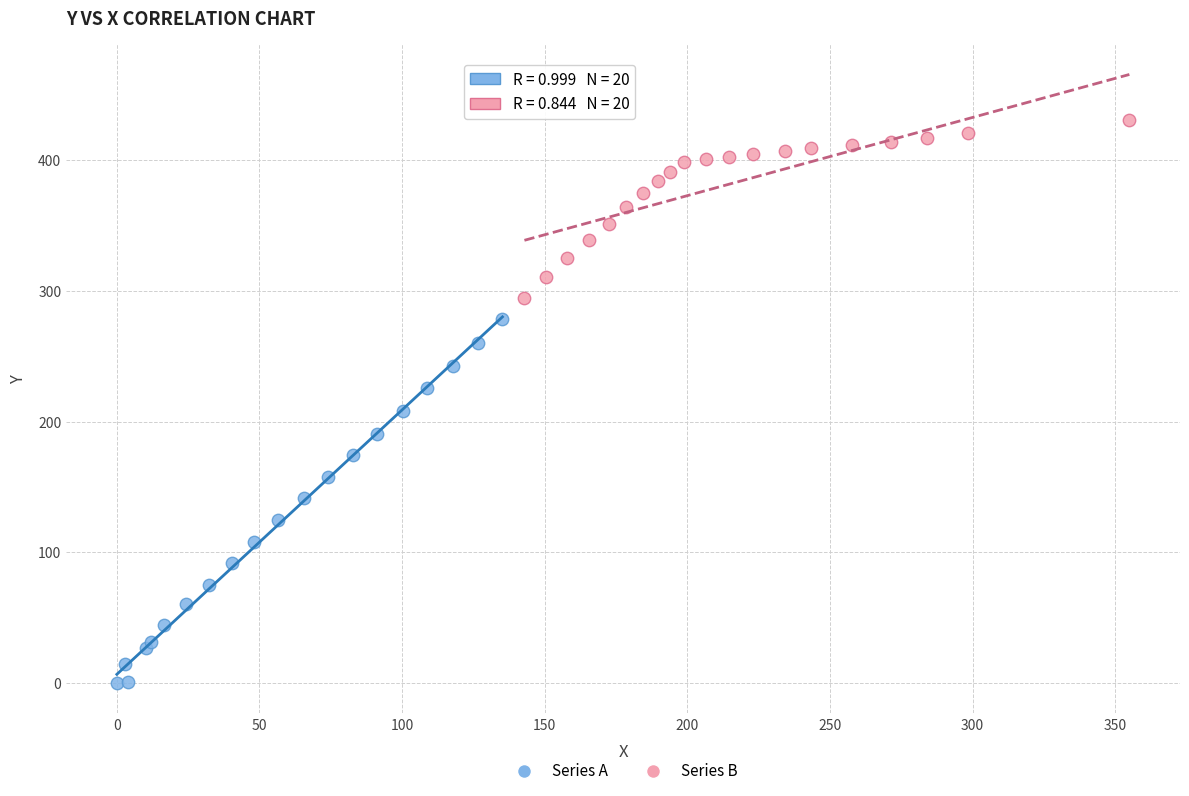

Which series contains the lowest Y value?

Series A